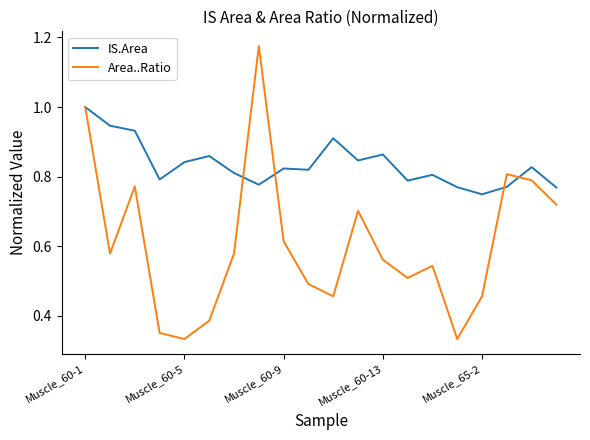

What is the maximum value for IS.Area?

1.0